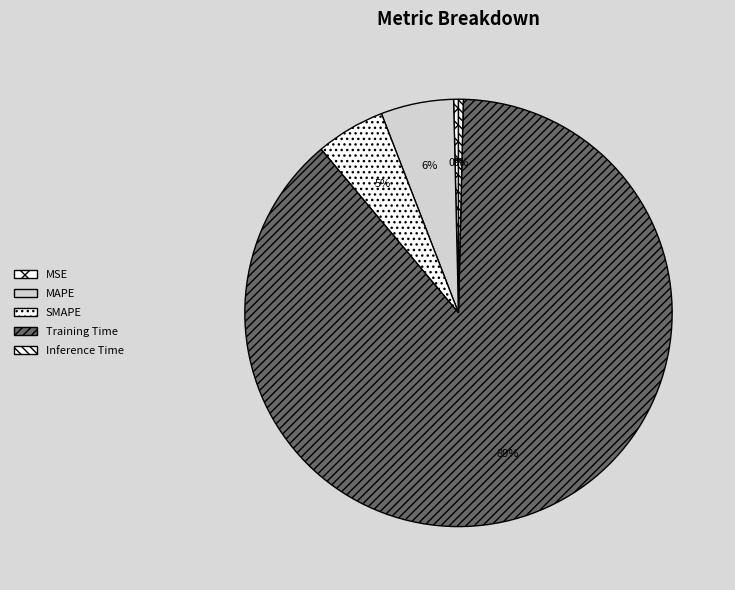

Which slice is the largest?

Training Time